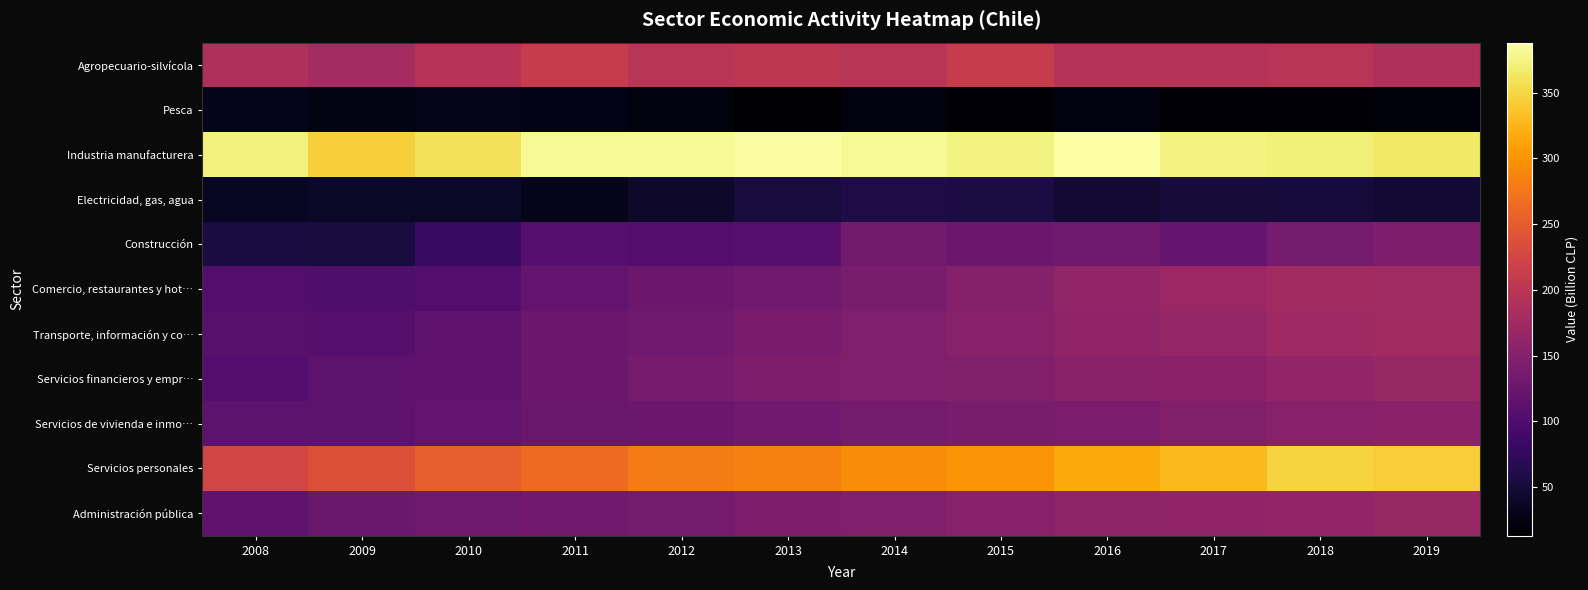

Reading left to right, extract all data points from this chart.

Agropecuario-silvícola: 2008=188	2009=179	2010=197	2011=212	2012=199	2013=202	2014=199	2015=212	2016=196	2017=195	2018=198	2019=188
Pesca: 2008=31	2009=27	2010=30	2011=29	2012=22	2013=13	2014=22	2015=18	2016=22	2017=18	2018=18	2019=21
Industria manufacturera: 2008=372	2009=345	2010=360	2011=381	2012=381	2013=386	2014=381	2015=374	2016=388	2017=374	2018=371	2019=366
Electricidad, gas, agua: 2008=35	2009=39	2010=39	2011=31	2012=42	2013=54	2014=59	2015=56	2016=46	2017=50	2018=52	2019=46
Construcción: 2008=55	2009=54	2010=81	2011=107	2012=104	2013=107	2014=134	2015=126	2016=129	2017=121	2018=136	2019=143
Comercio, restaurantes y hot…: 2008=104	2009=100	2010=104	2011=118	2012=126	2013=131	2014=138	2015=150	2016=162	2017=170	2018=177	2019=175
Transporte, información y co…: 2008=109	2009=107	2010=115	2011=127	2012=131	2013=139	2014=145	2015=152	2016=160	2017=164	2018=173	2019=177
Servicios financieros y empr…: 2008=105	2009=113	2010=117	2011=127	2012=137	2013=142	2014=145	2015=147	2016=154	2017=156	2018=162	2019=168
Servicios de vivienda e inmo…: 2008=113	2009=114	2010=119	2011=123	2012=127	2013=131	2014=135	2015=138	2016=141	2017=147	2018=152	2019=156
Servicios personales: 2008=225	2009=238	2010=253	2011=264	2012=281	2013=284	2014=293	2015=299	2016=317	2017=328	2018=347	2019=343
Administración pública: 2008=117	2009=125	2010=129	2011=132	2012=136	2013=142	2014=145	2015=151	2016=157	2017=160	2018=162	2019=167